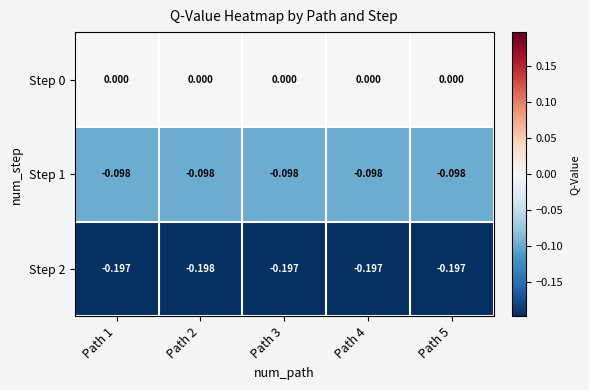

Is the value of Step 2 at Path 5 greater than the value of Step 1 at Path 3?

No